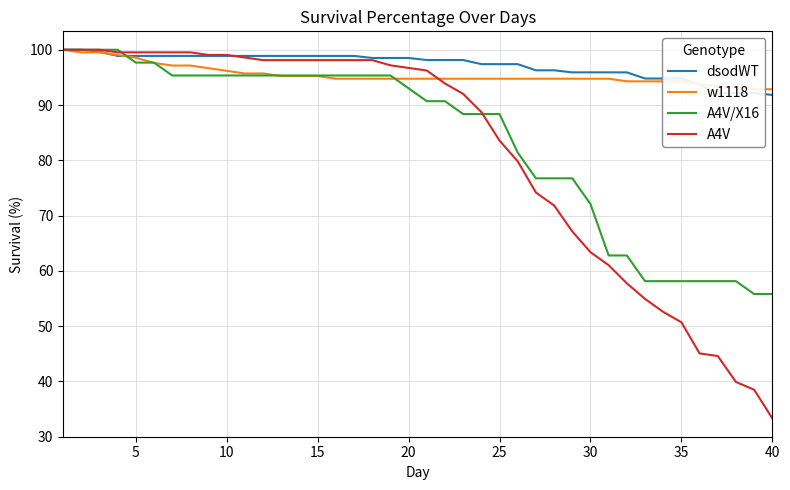

Reading left to right, extract all data points from this chart.

dsodWT: 100.0	100.0	99.6	98.9	98.9	98.9	98.9	98.9	98.9	98.9	98.9	98.9	98.9	98.9	98.9	98.9	98.9	98.5	98.5	98.5	98.1	98.1	98.1	97.4	97.4	97.4	96.3	96.3	95.9	95.9	95.9	95.9	94.8	94.8	94.8	93.7	92.2	92.2	92.2	91.8
w1118: 100.0	99.5	99.5	99.0	98.6	97.6	97.1	97.1	96.7	96.2	95.7	95.7	95.2	95.2	95.2	94.8	94.8	94.8	94.8	94.8	94.8	94.8	94.8	94.8	94.8	94.8	94.8	94.8	94.8	94.8	94.8	94.3	94.3	94.3	94.3	93.8	93.3	93.3	92.9	92.9
A4V/X16: 100.0	100.0	100.0	100.0	97.7	97.7	95.3	95.3	95.3	95.3	95.3	95.3	95.3	95.3	95.3	95.3	95.3	95.3	95.3	93.0	90.7	90.7	88.4	88.4	88.4	81.4	76.7	76.7	76.7	72.1	62.8	62.8	58.1	58.1	58.1	58.1	58.1	58.1	55.8	55.8
A4V: 100.0	100.0	100.0	99.5	99.5	99.5	99.5	99.5	99.1	99.1	98.6	98.1	98.1	98.1	98.1	98.1	98.1	98.1	97.2	96.7	96.2	93.9	92.0	88.7	83.6	79.8	74.2	71.8	67.1	63.4	61.0	57.7	54.9	52.6	50.7	45.1	44.6	39.9	38.5	33.3